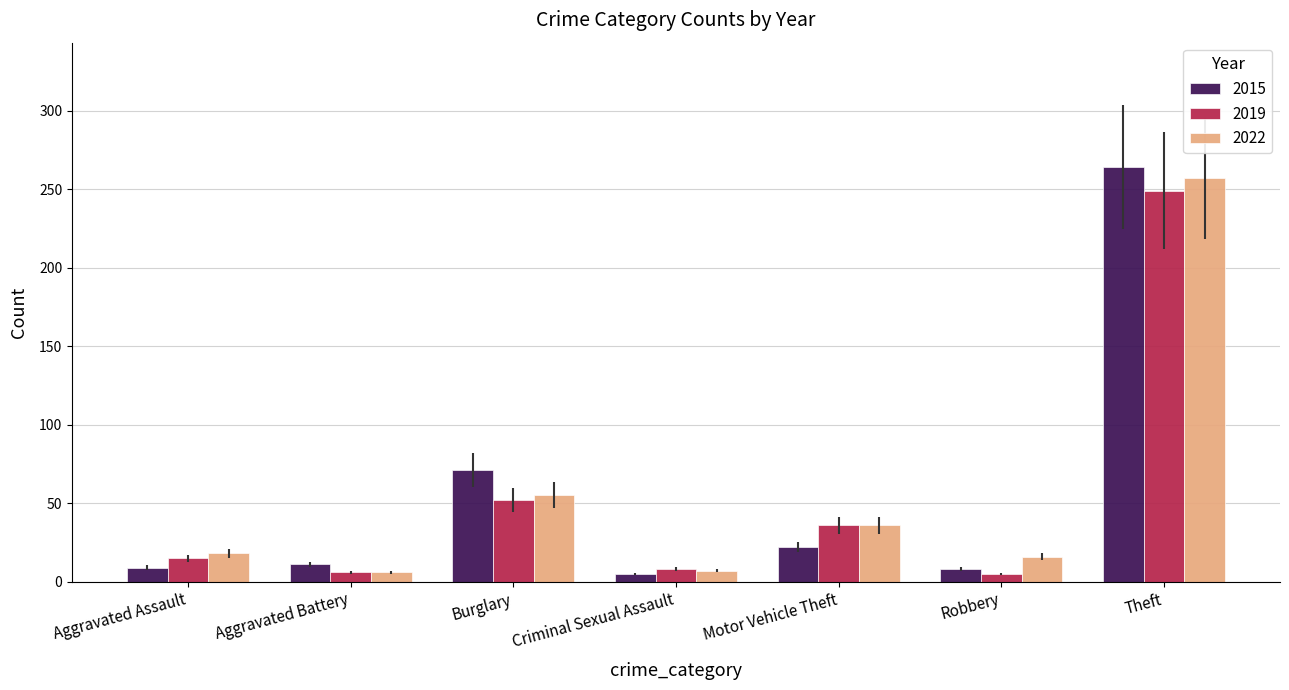

Which series has the largest range (max minus min)?

2015